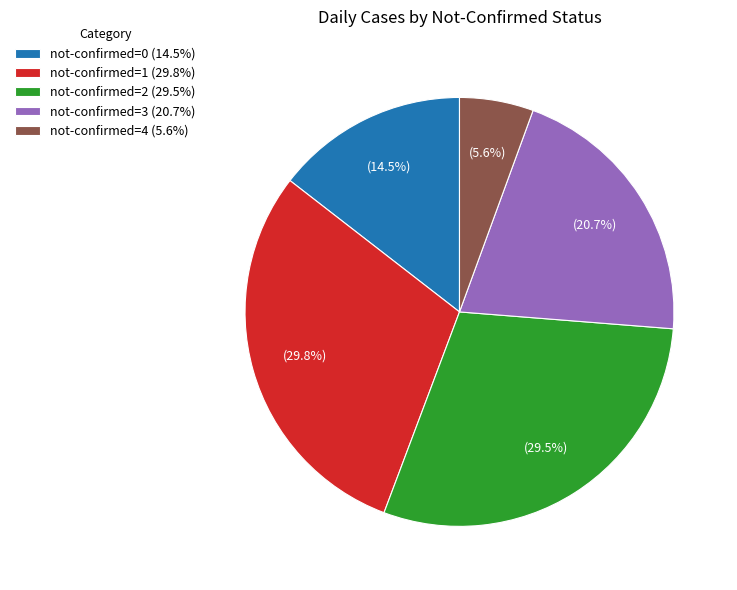

What is the total percentage of not-confirmed=0 (14.5%) and not-confirmed=2 (29.5%)?

44.0%